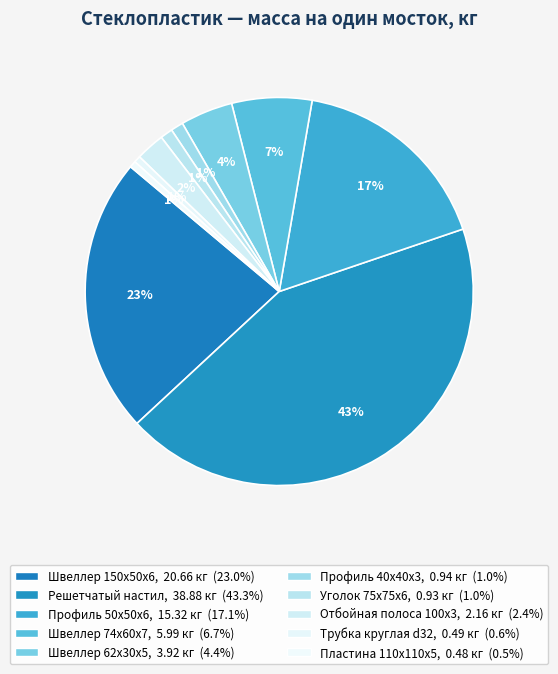

How many segments does this pie chart have?

10